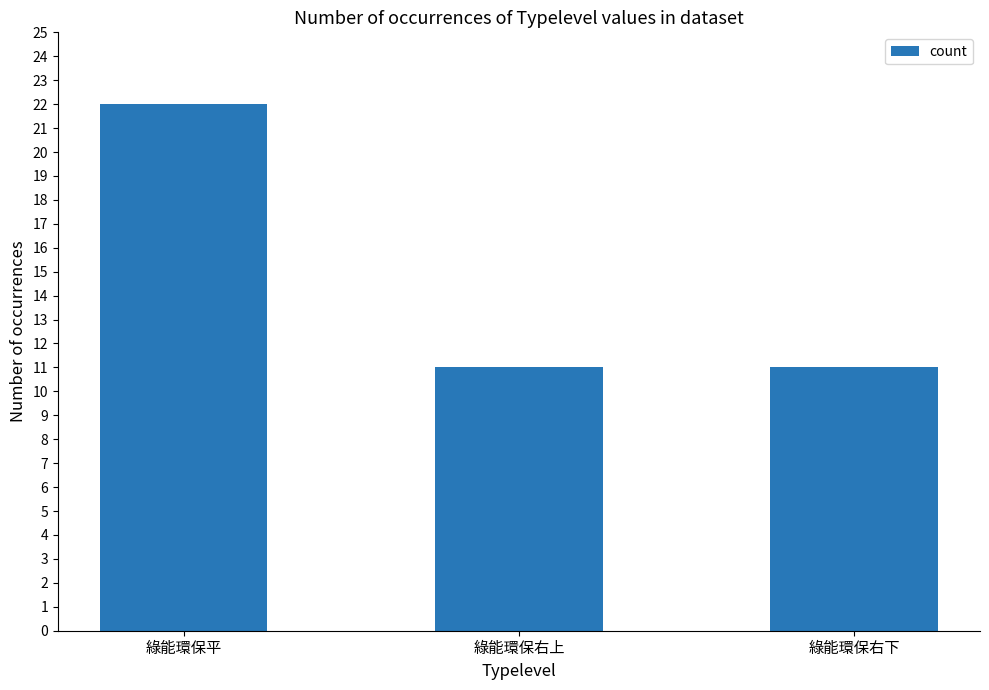

What is the change in value from 綠能環保平 to 綠能環保右上?

-11